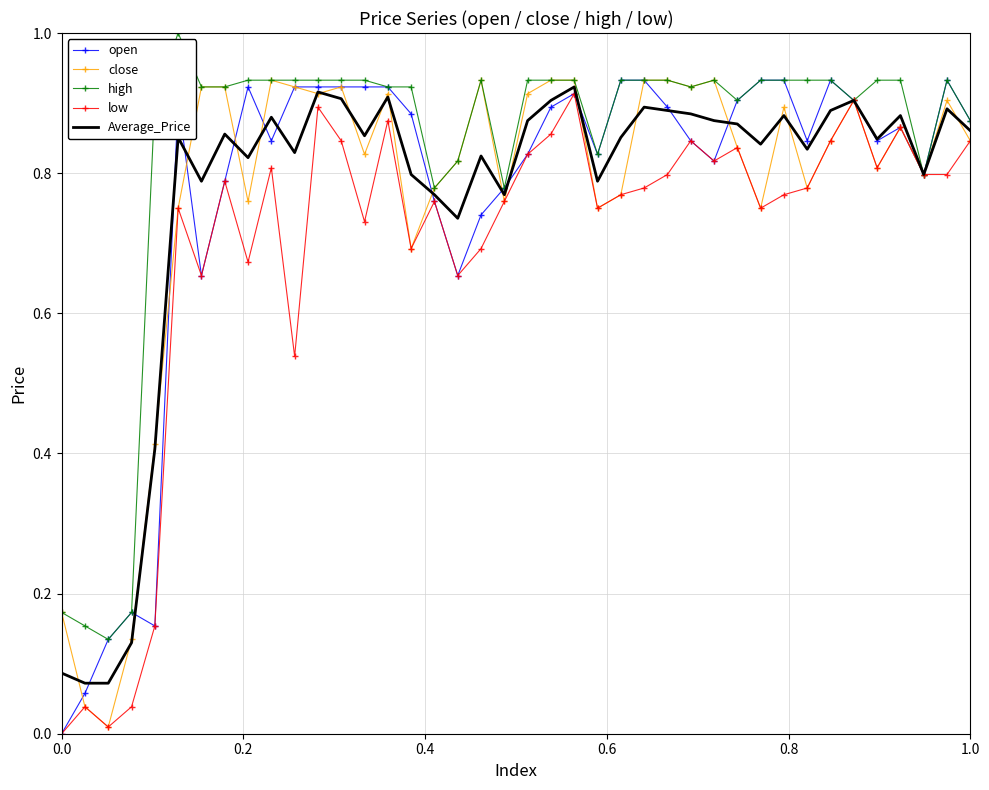

What is the maximum value shown in the chart?

1.0